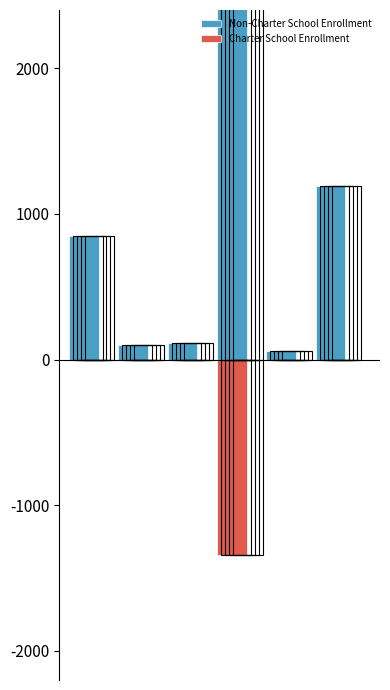

Between 0 and 1, which series saw the biggest shift?

Non-Charter School Enrollment